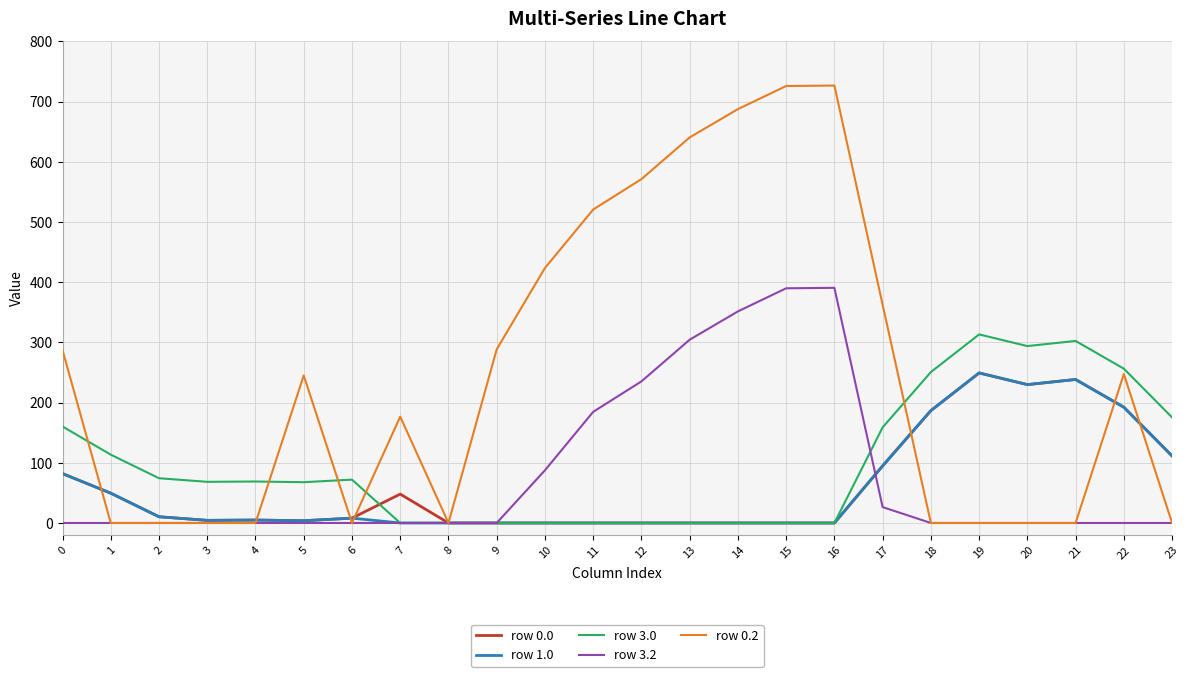

Does the chart display data point markers on the line(s)?

No